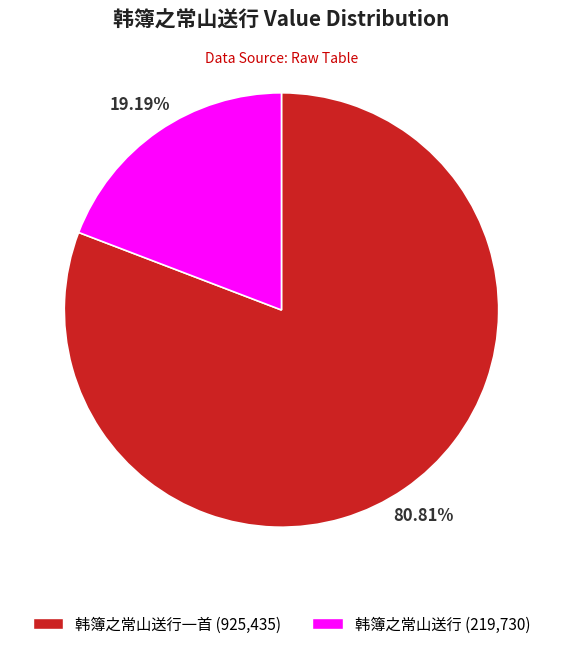

Is there a majority slice in this chart?

Yes